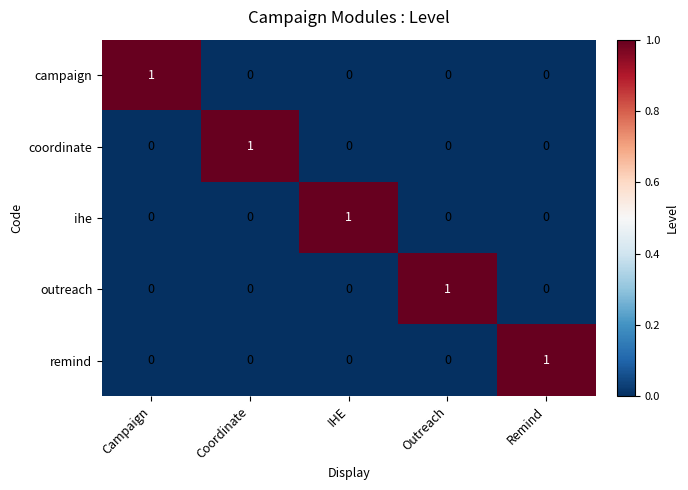

Count the outreach values in the range 0 to 1.

5